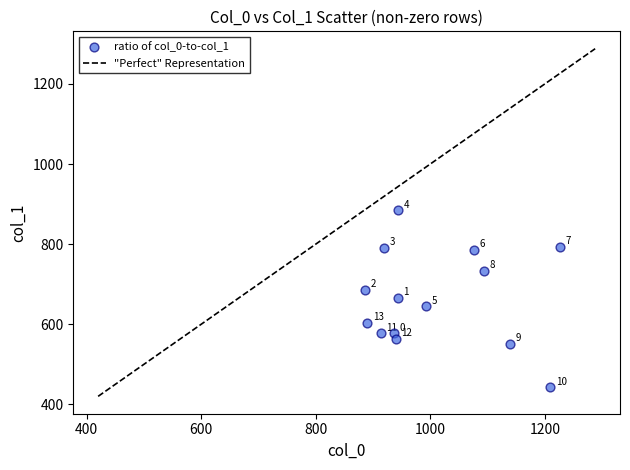

What Y value in the scatter plot is closest to 663?

664.9